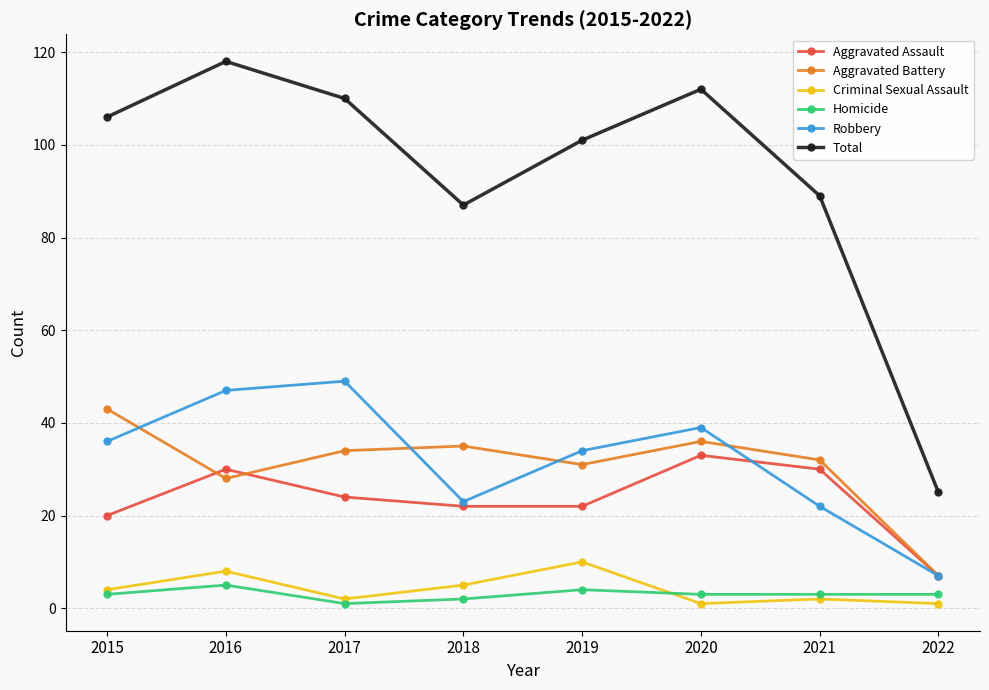

The Robbery series shows 48 at 2019. True or false?

False